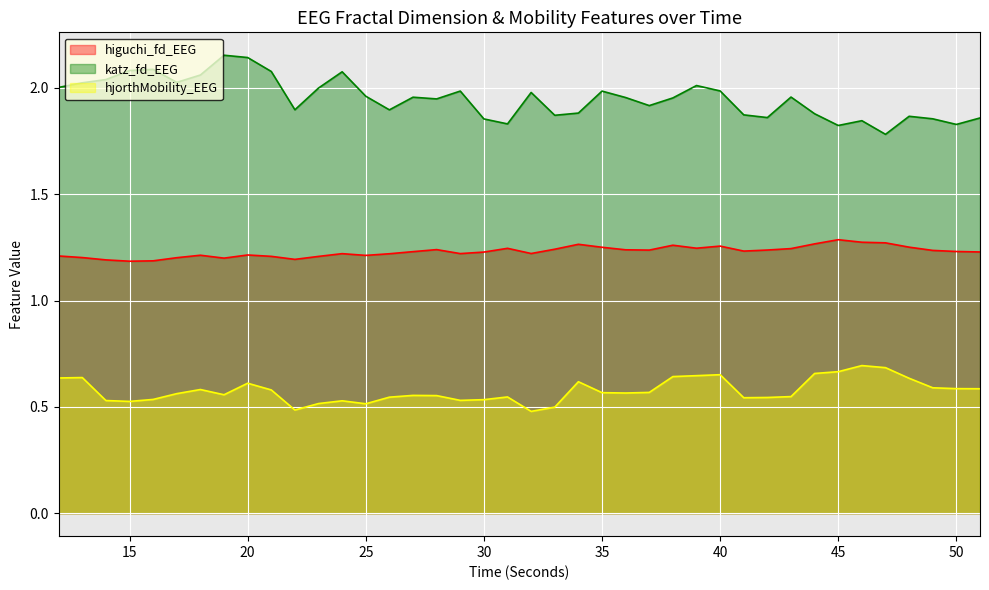

In higuchi_fd_EEG, how many points are higher than both neighbors (excluding endpoints)?

9